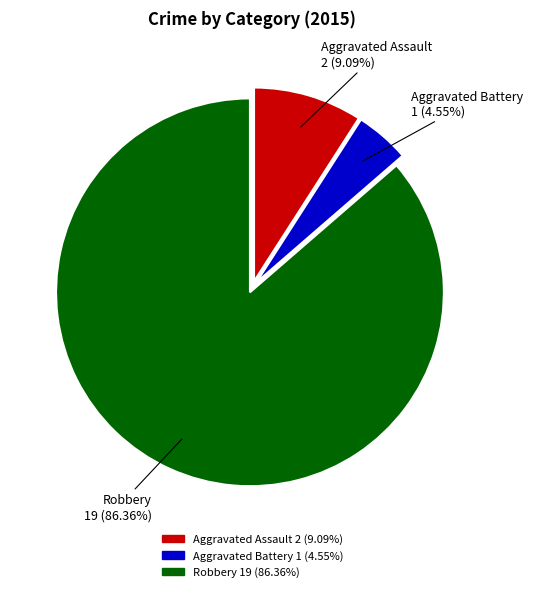

Is there a majority slice in this chart?

Yes